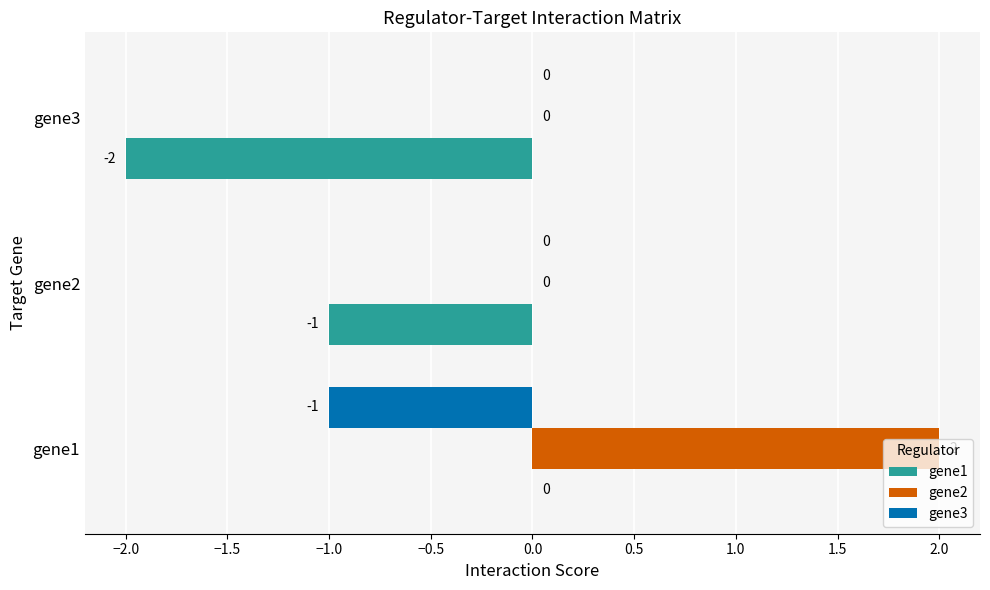

Count the number of data series in this chart.

3